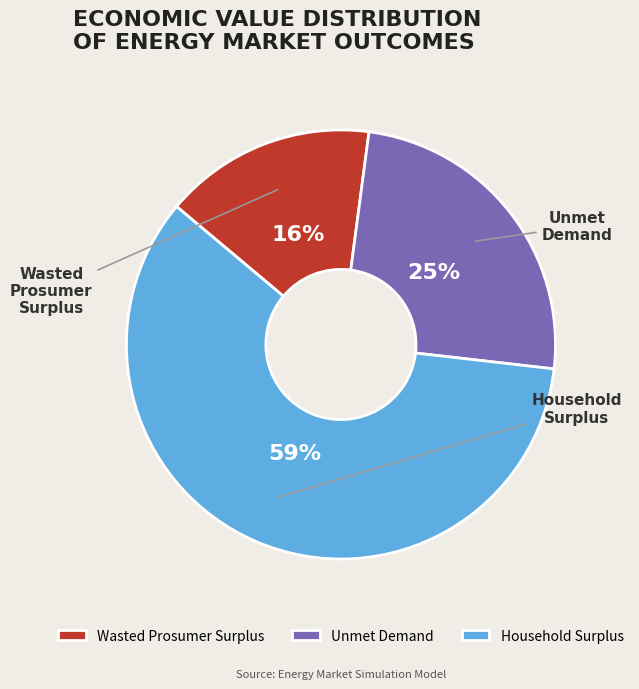

Which has a higher value, Household Surplus or Wasted Prosumer Surplus?

Household Surplus